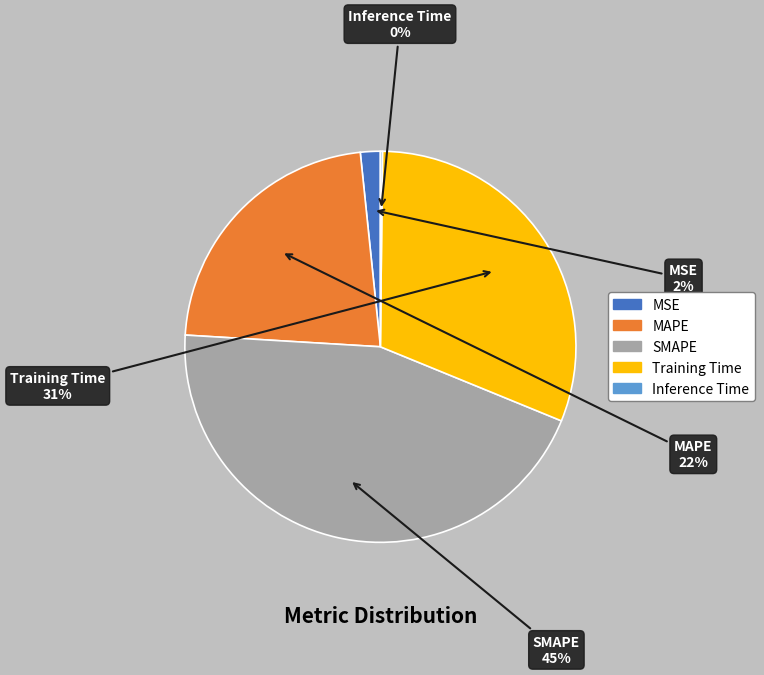

Is there a majority slice in this chart?

No